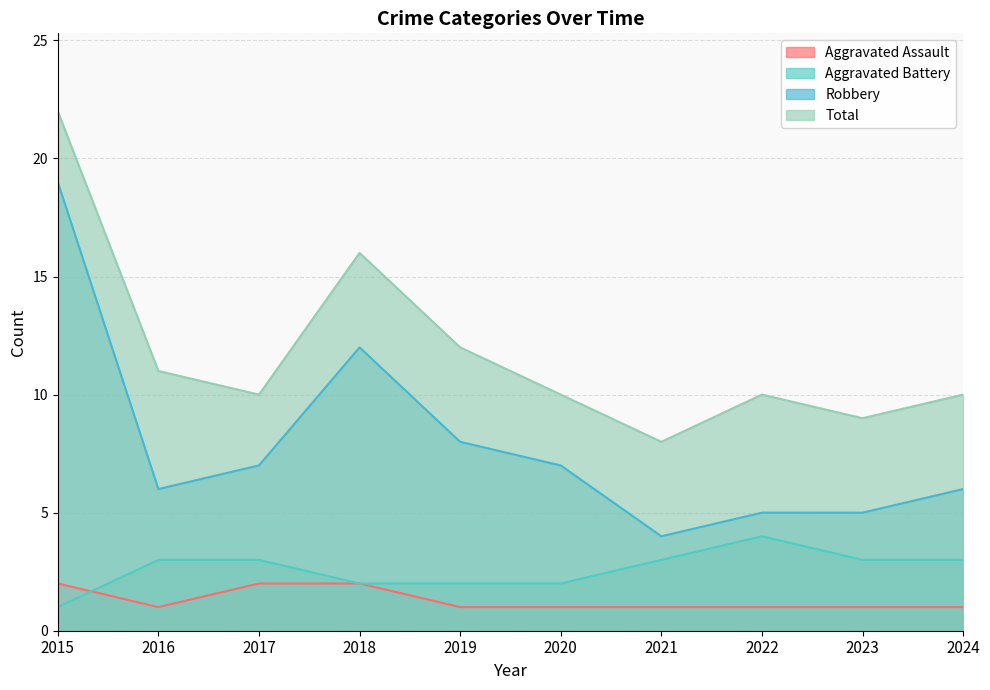

How many data points does each series have?

10